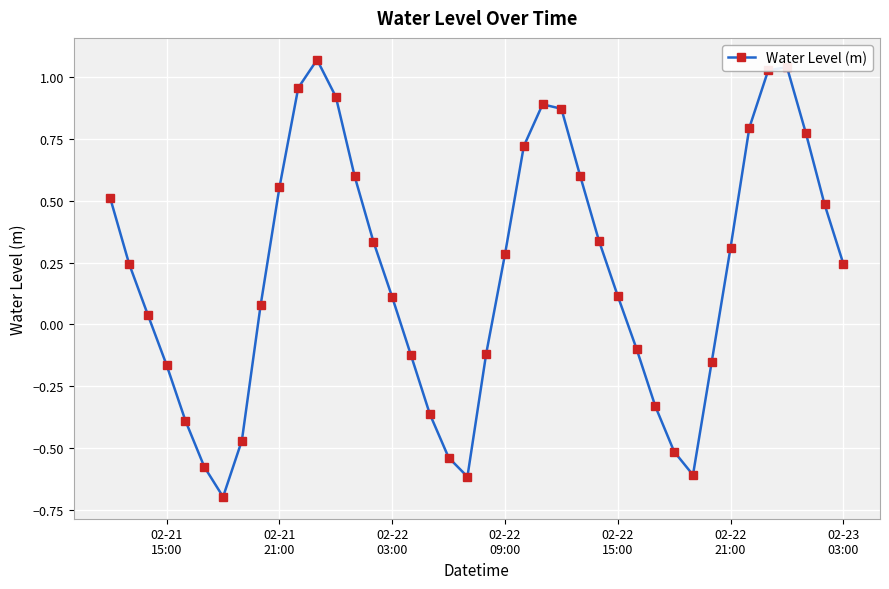

How many points are lower than both their immediate neighbors (excluding endpoints)?

3